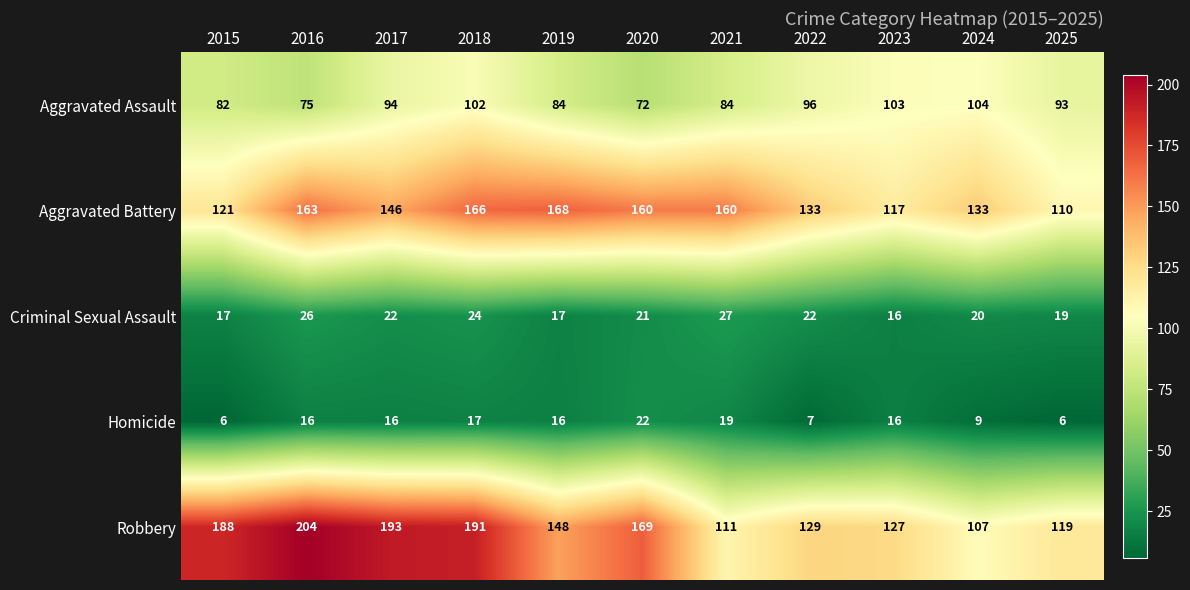

What value does the Aggravated Assault series have at 2017, to the nearest 10?

90